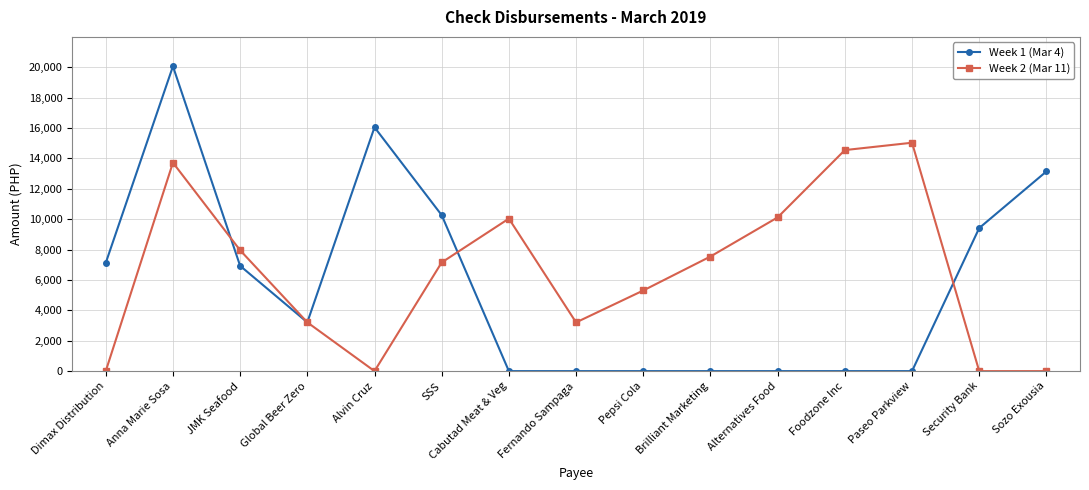

What is the label of the 5th point from the left?

Alvin Cruz